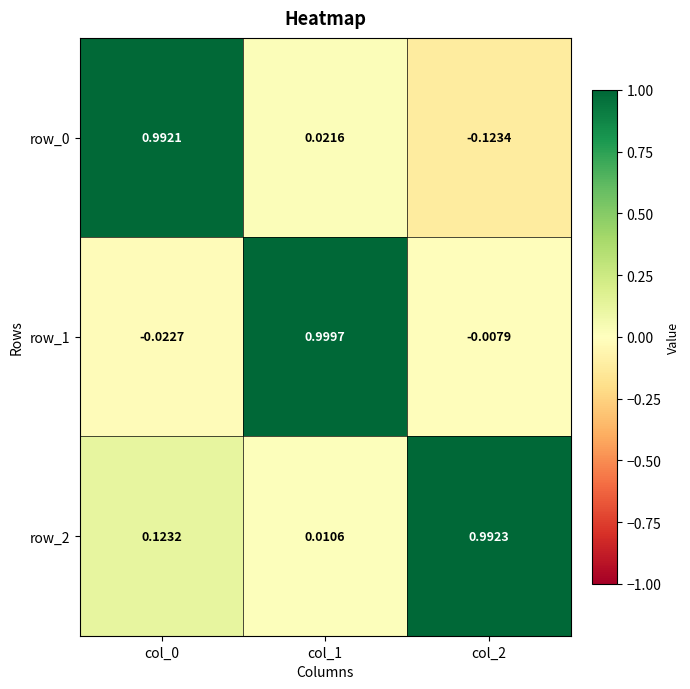

Is the value of row_2 at col_1 greater than the value of row_0 at col_2?

Yes